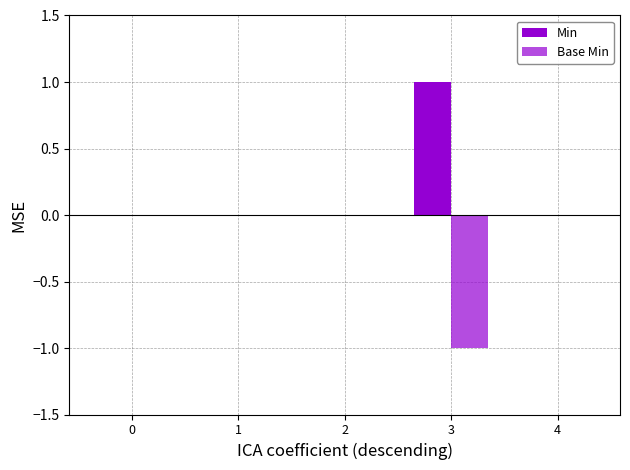

Count the number of categories in the chart.

5